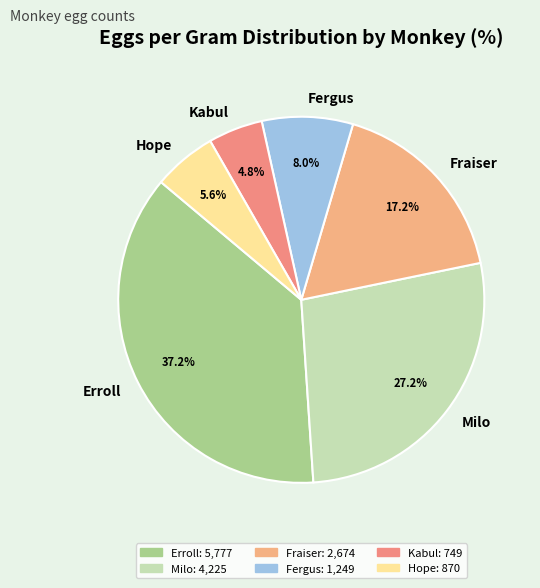

To the nearest percent, what percentage of the pie is Milo?

27%